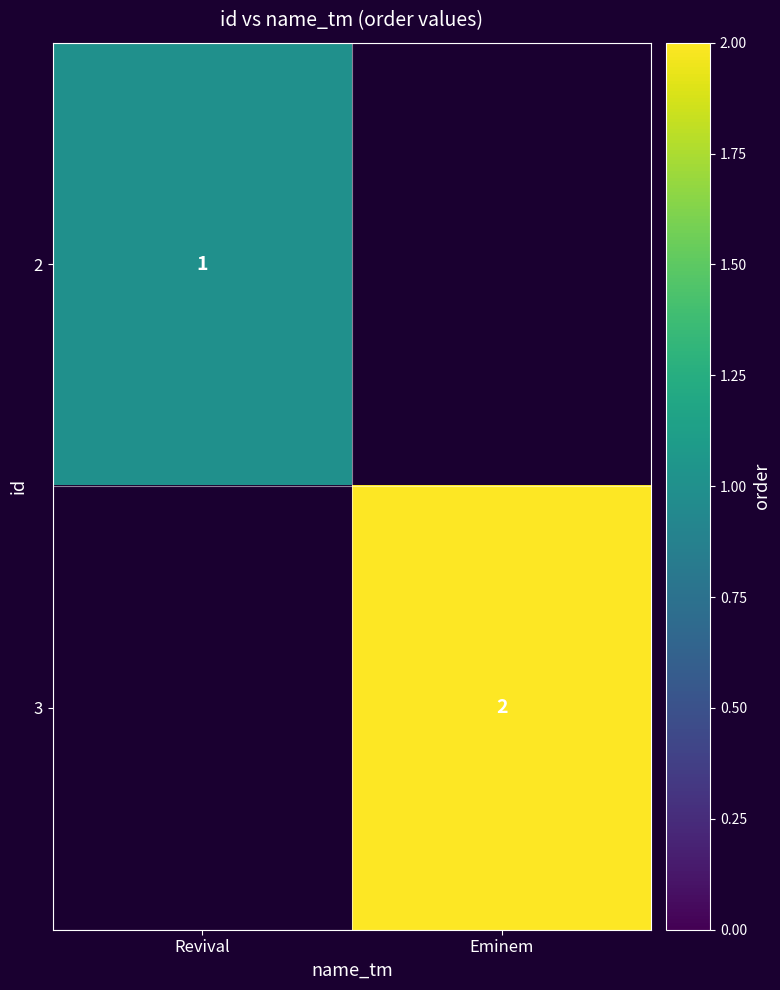

At how many categories does at least one series exceed 1?

1